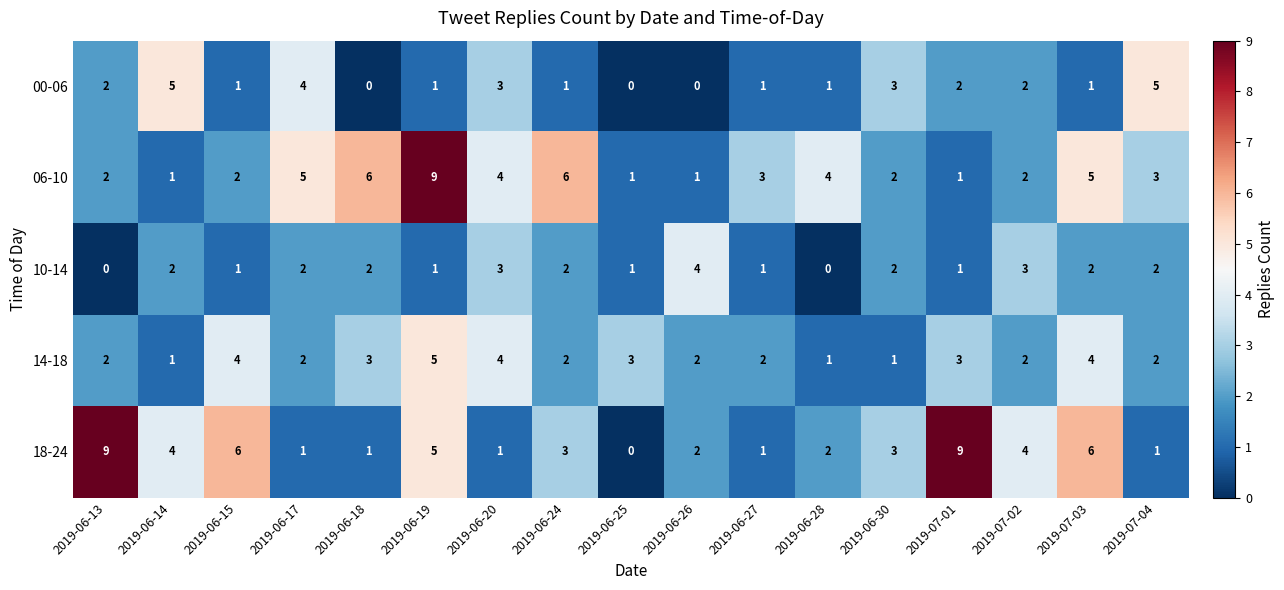

Count the 00-06 values in the range 1 to 3.

11